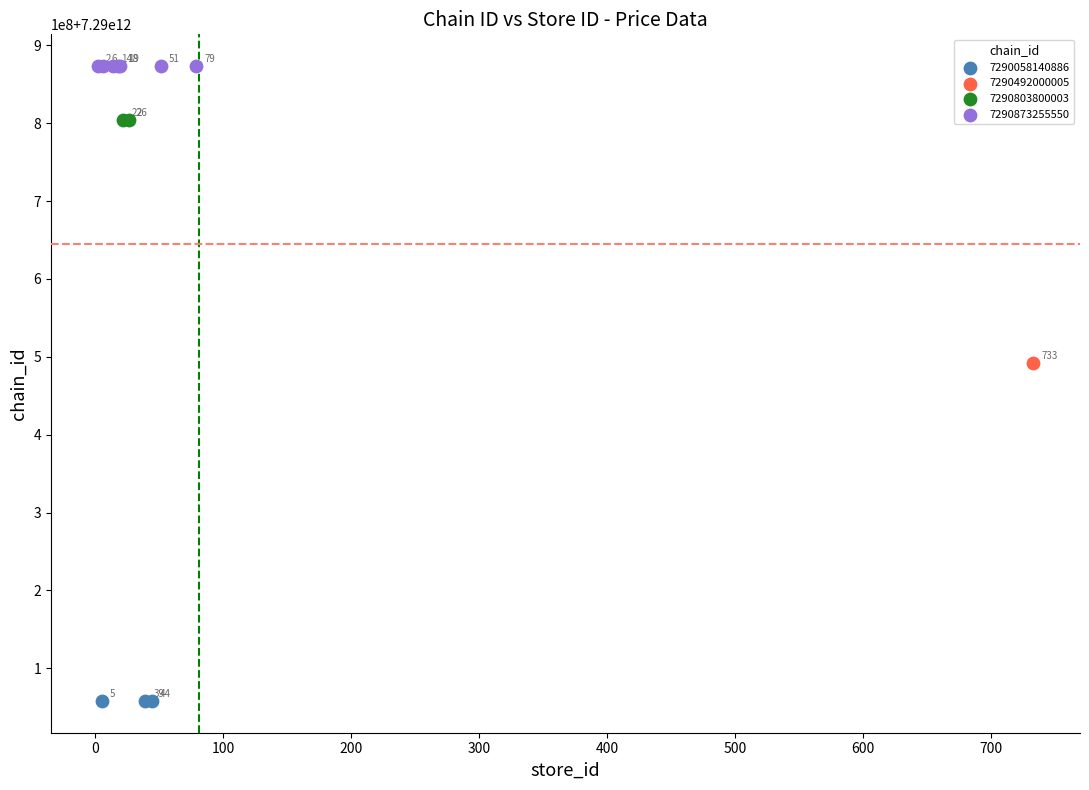

What are all the series names shown in the legend?

7290058140886, 7290492000005, 7290803800003, 7290873255550